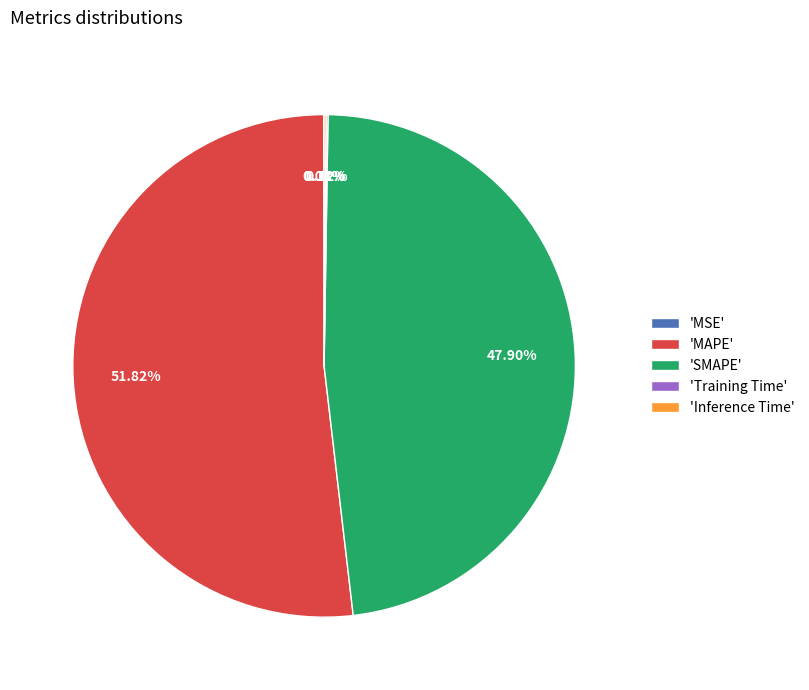

Approximately how many times larger is the value at 'SMAPE' compared to 'MAPE'?

0.9